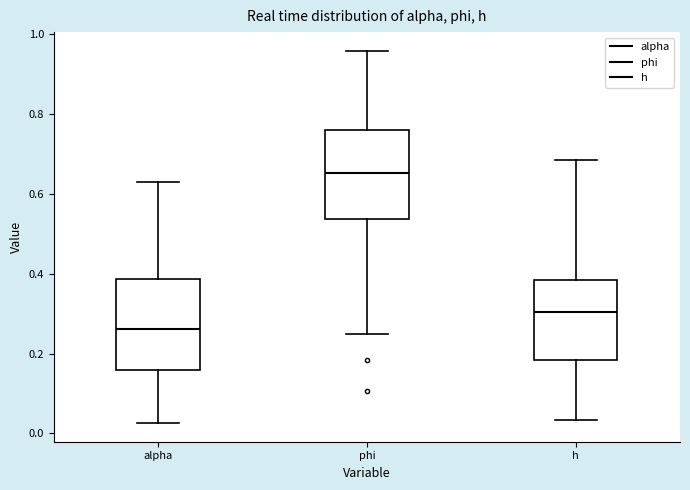

Which box has the lowest median line?

alpha